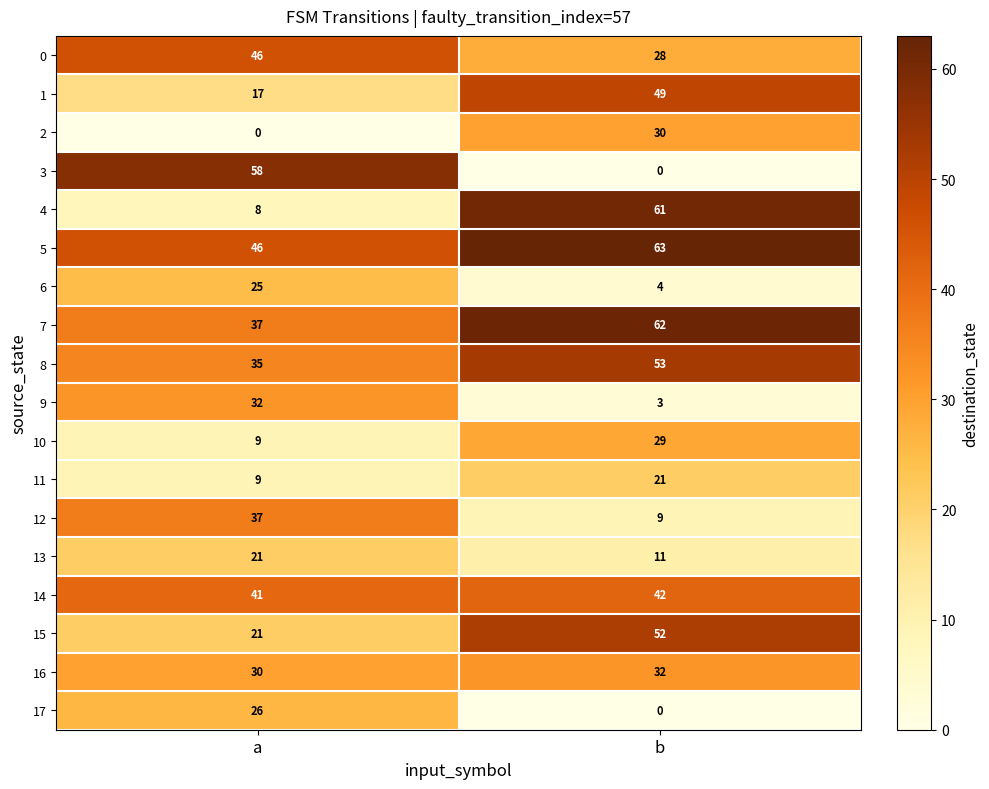

How many data points does each series have?

2